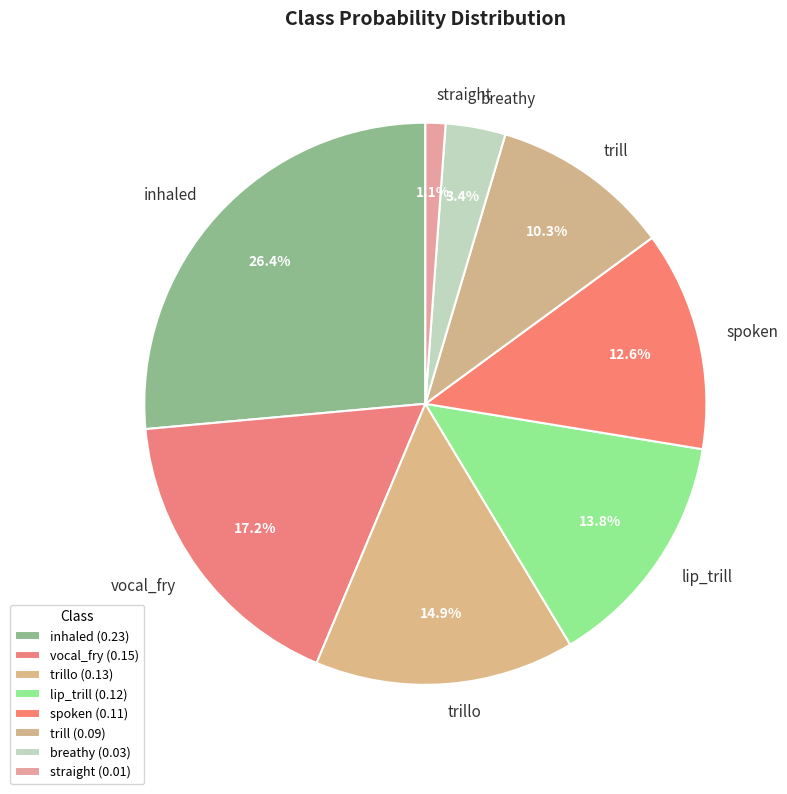

What percentage do vocal_fry and trill together represent?

27.6%